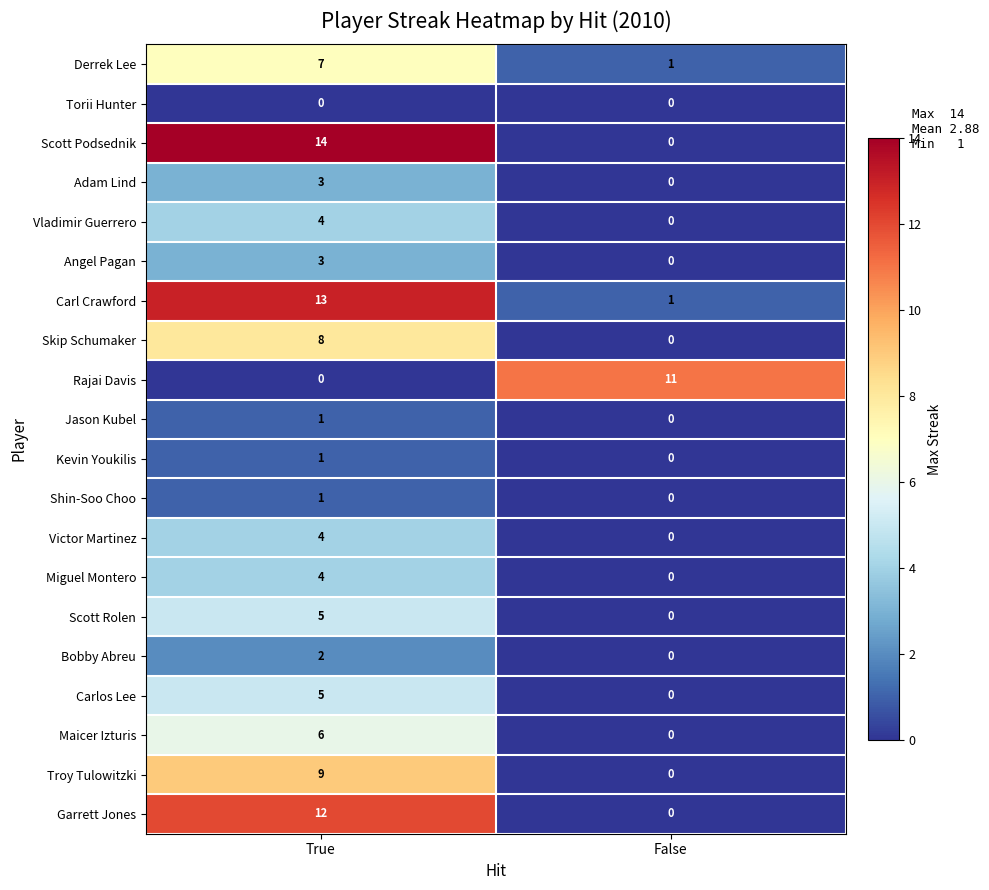

Where is Jason Kubel nearest to the value 0?

False